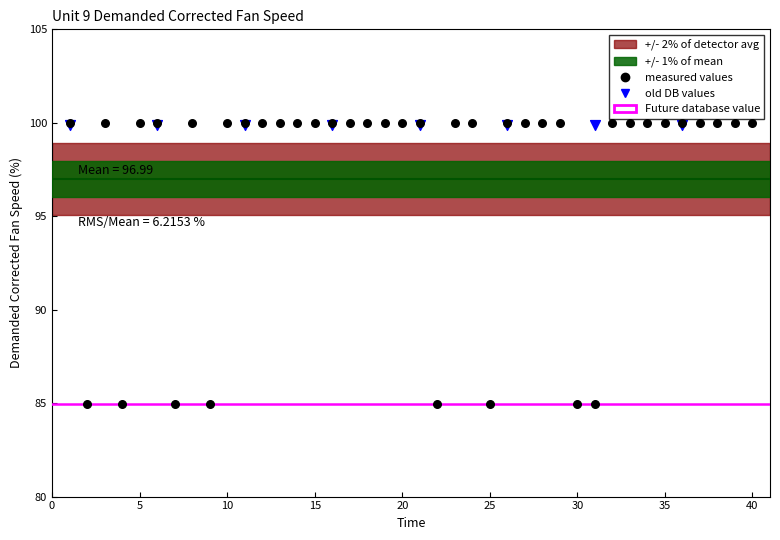

Which series contains the lowest Y value?

measured values